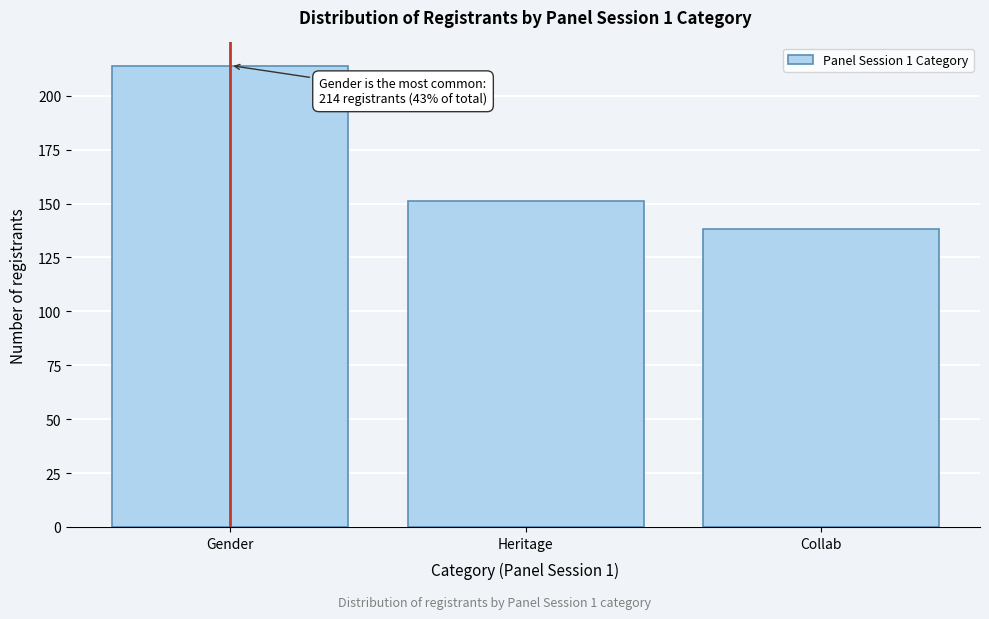

Reading left to right, transcribe all the data shown in this chart.

214	151	138